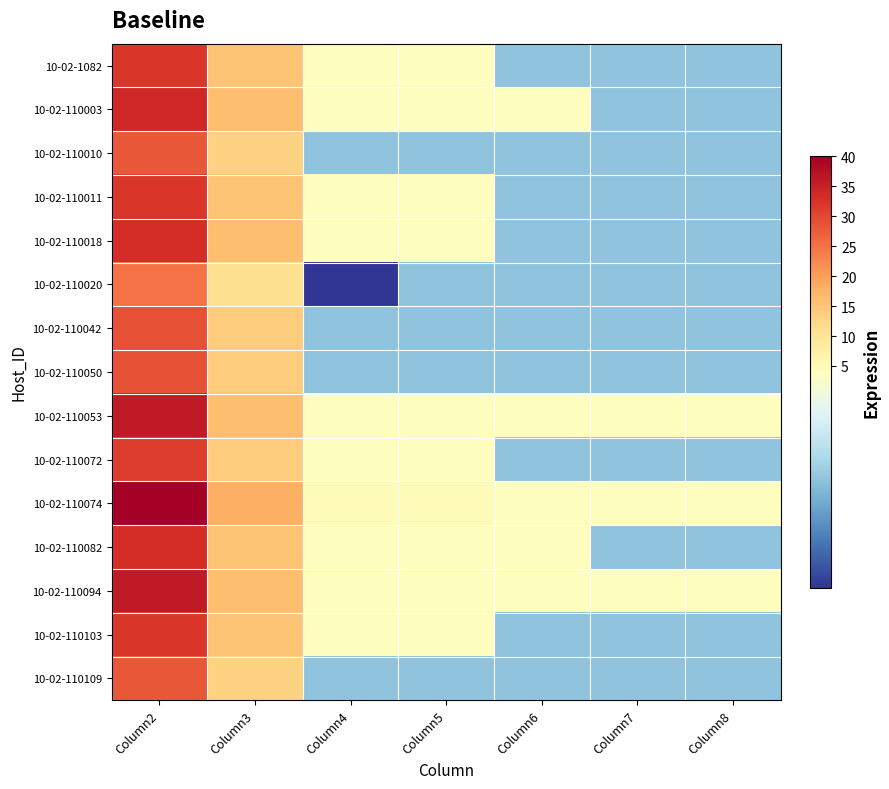

Rank the series at Column6 from highest to lowest value.

10-02-110003, 10-02-110053, 10-02-110074, 10-02-110082, 10-02-110094, 10-02-1082, 10-02-110010, 10-02-110011, 10-02-110018, 10-02-110020, 10-02-110042, 10-02-110050, 10-02-110072, 10-02-110103, 10-02-110109